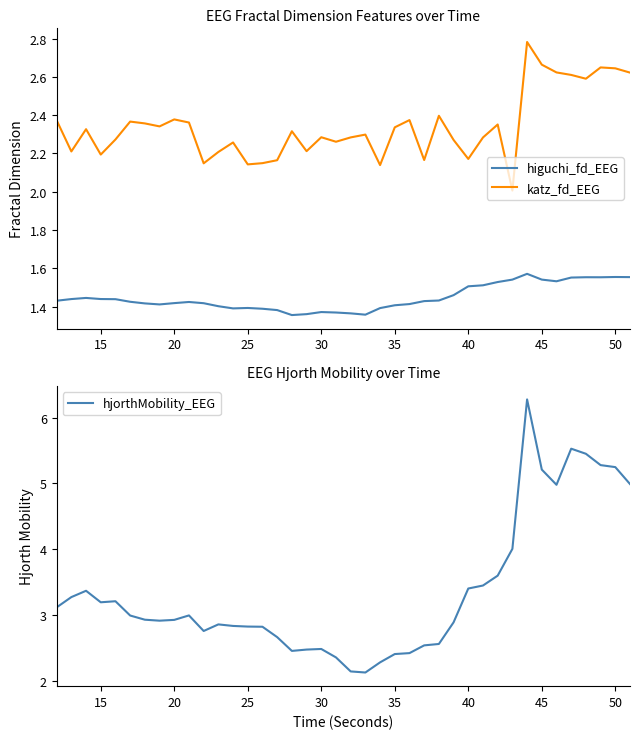

Is it true that katz_fd_EEG equals 2.2 at 15?

True